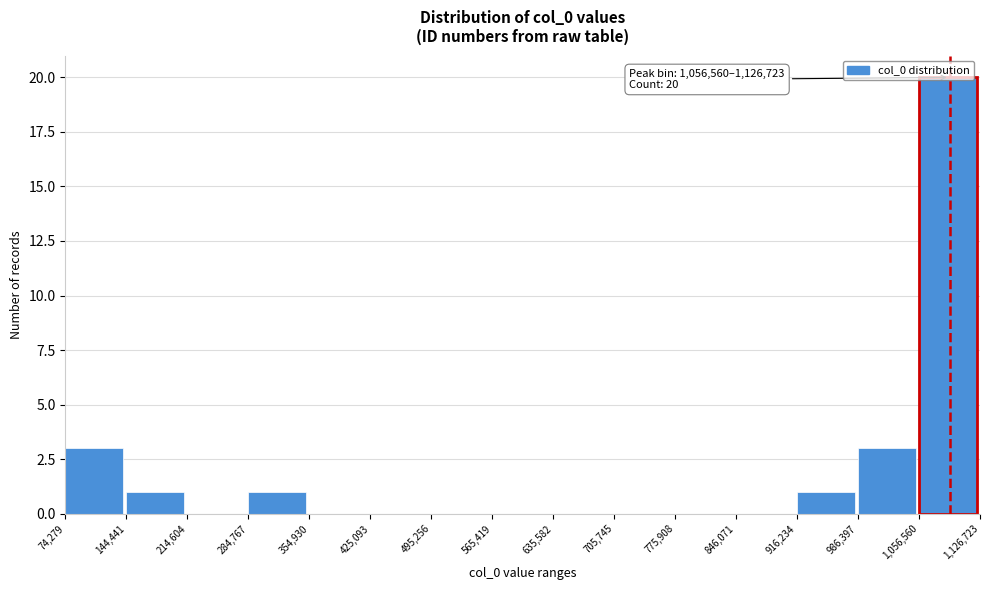

Which range on the x-axis has the tallest bar?

1,056,560 to 1,126,723